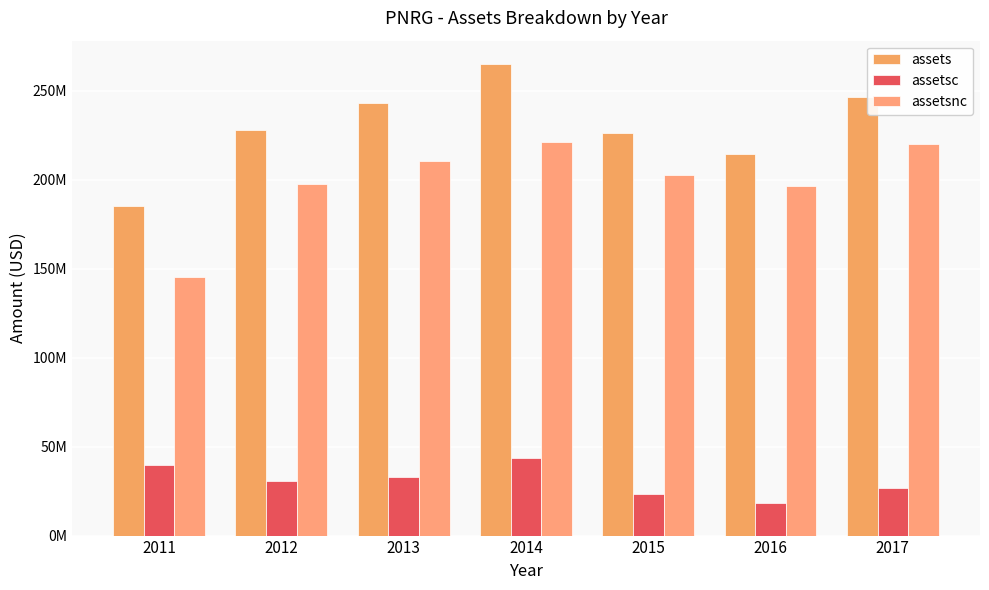

True or false: assetsc has a value of 18083000 at 2016.

True